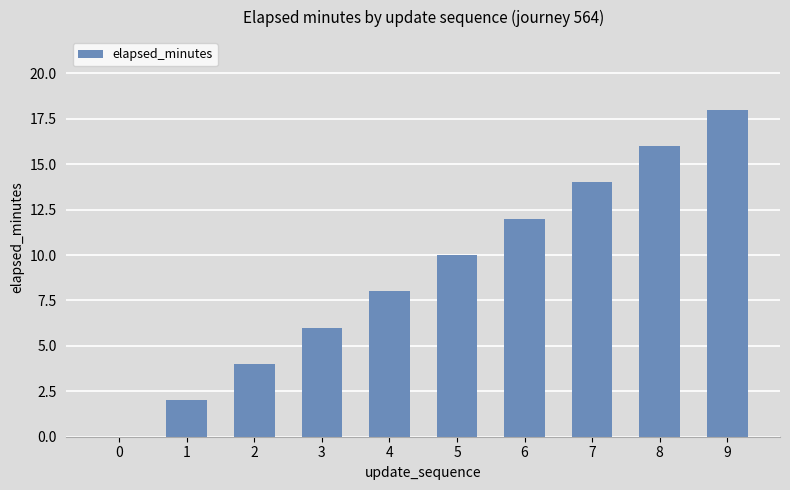

Is it true that the value at 9 is 25?

False